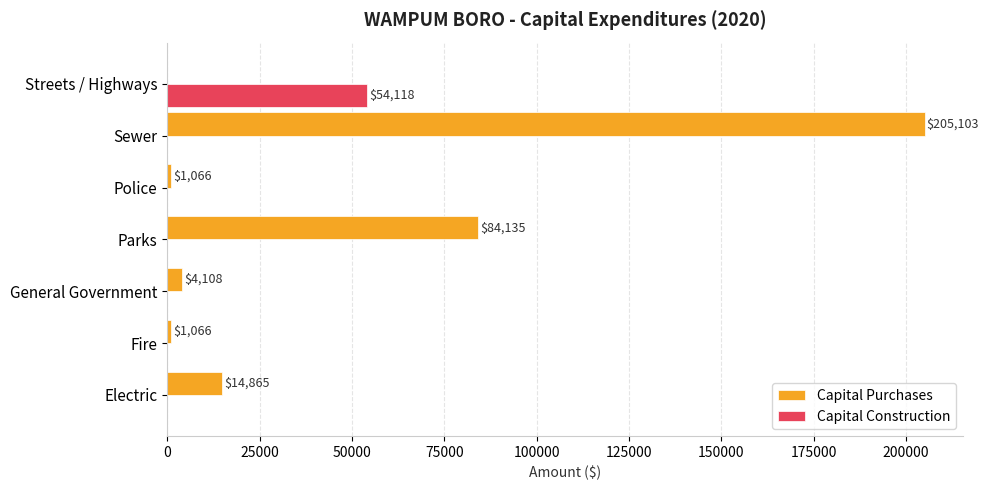

At which label does Capital Construction reach its peak?

Streets / Highways